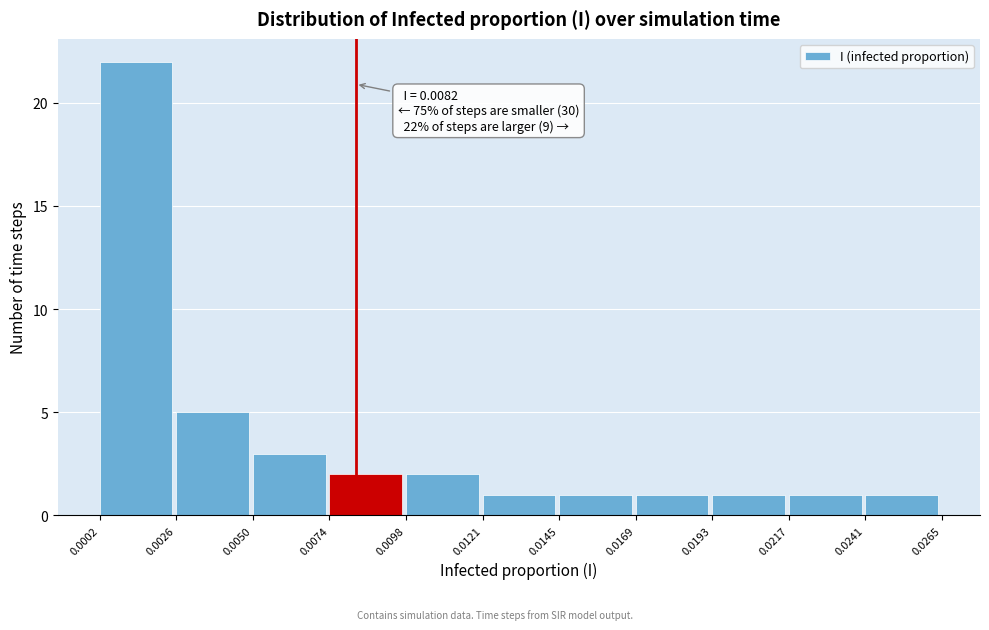

Which range on the x-axis has the tallest bar?

0.0002 to 0.0026